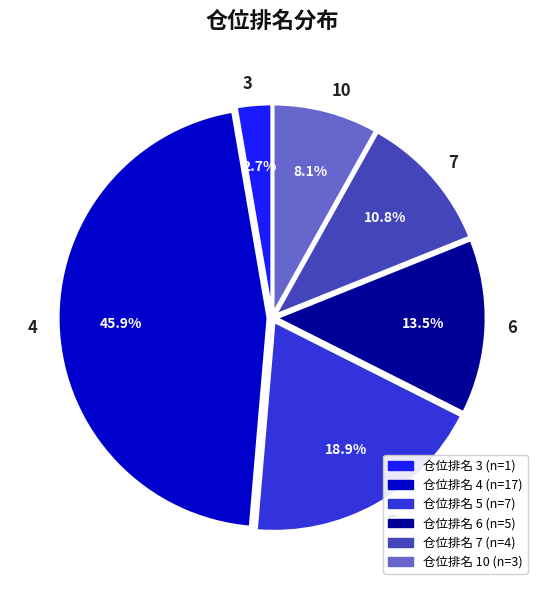

Rank the categories by value from highest to lowest.

4, 5, 6, 7, 10, 3